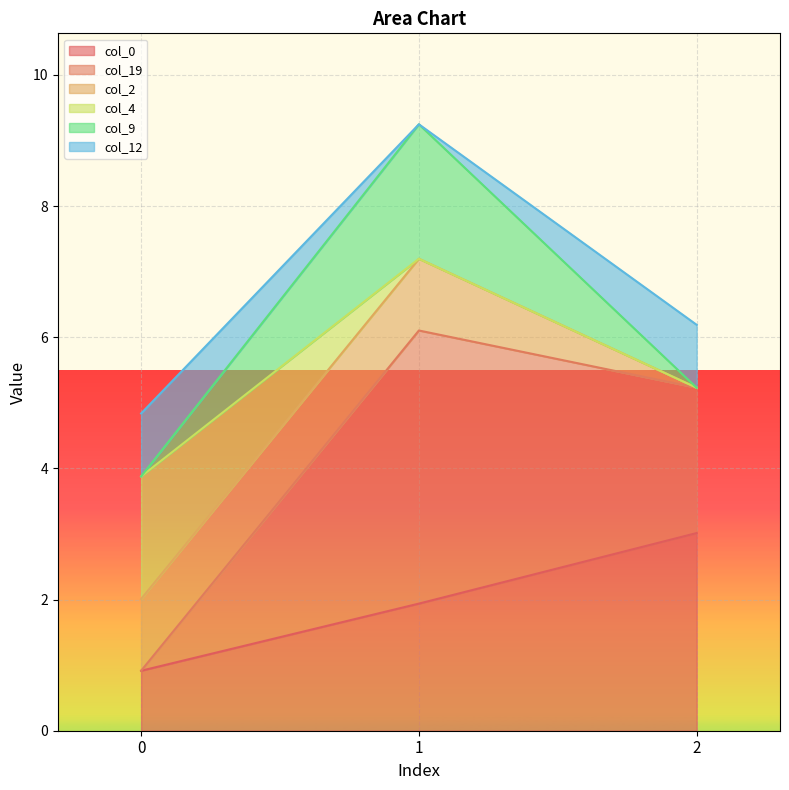

Is it true that col_0 equals 0.9 at 0?

True